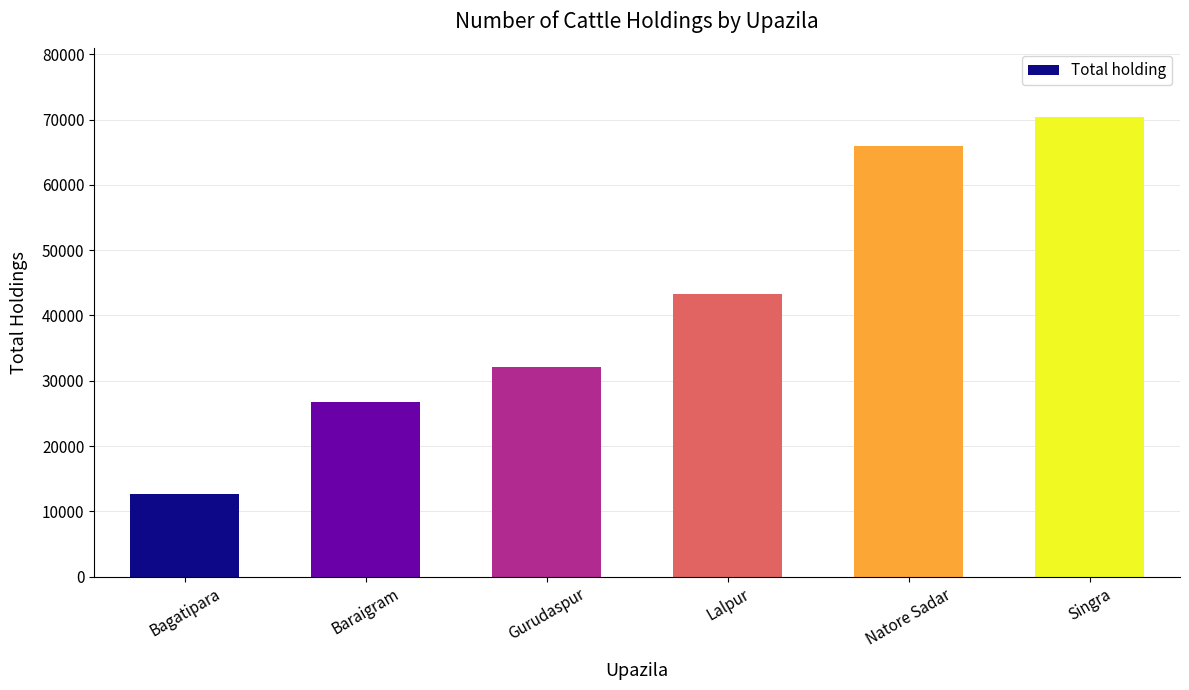

How many values are below 43300?

3